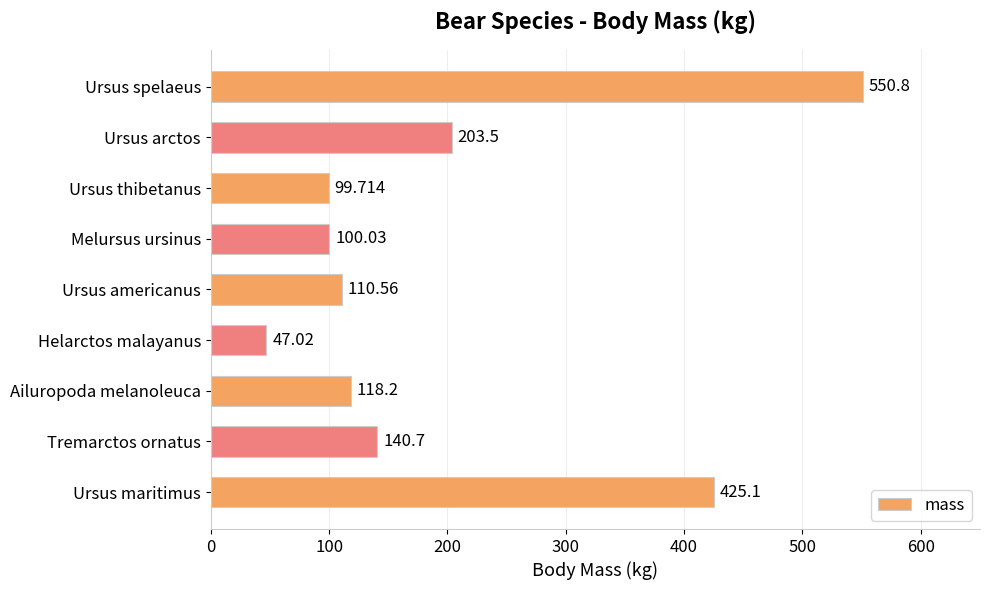

Does the chart contain stacked bars?

No